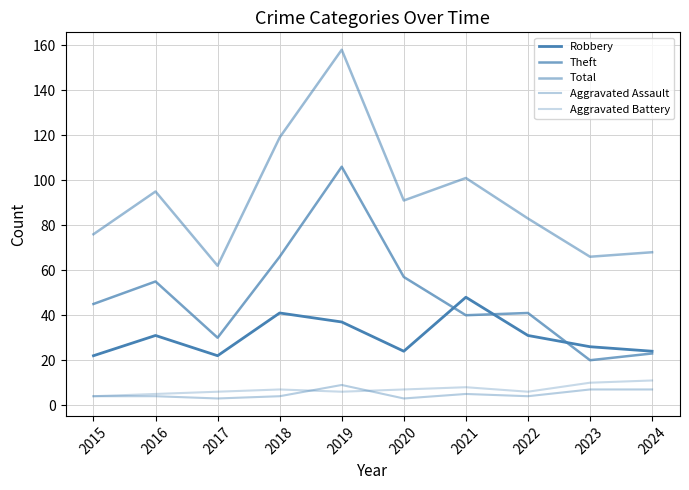

Does the chart have visible grid lines?

Yes